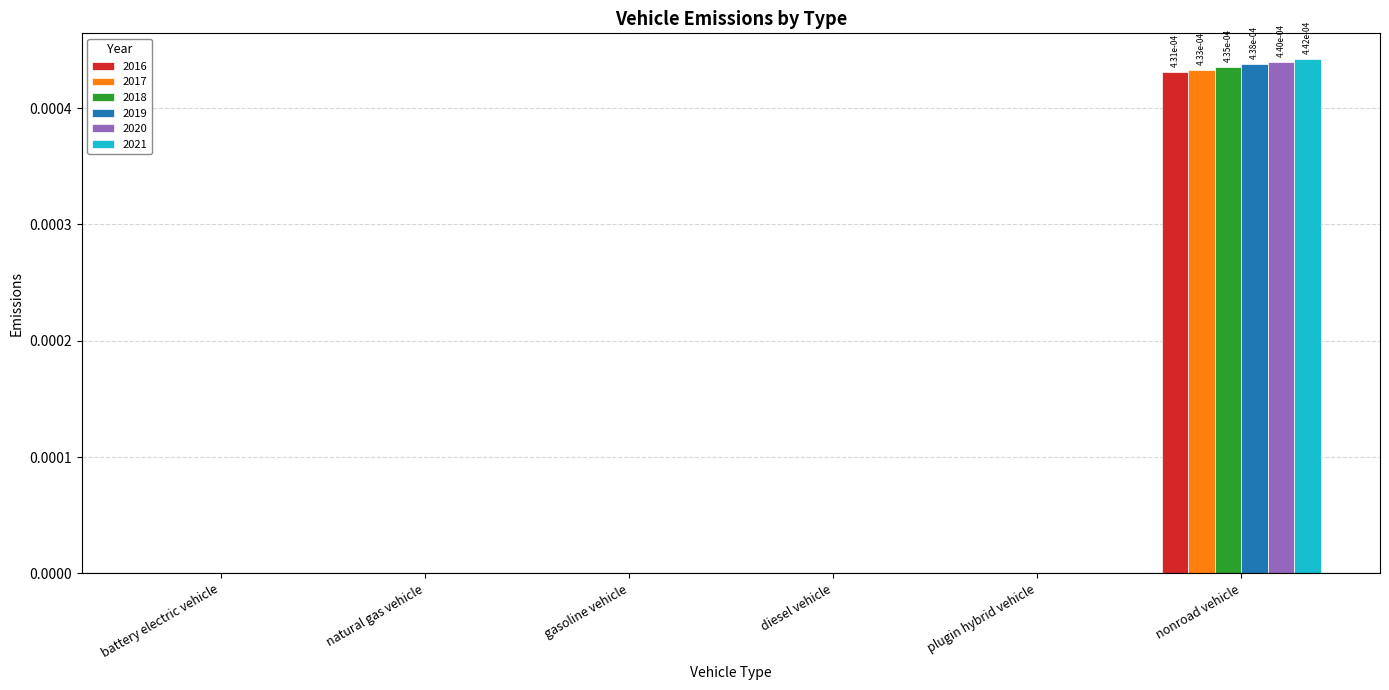

At which category is the sum across all series the highest?

nonroad vehicle